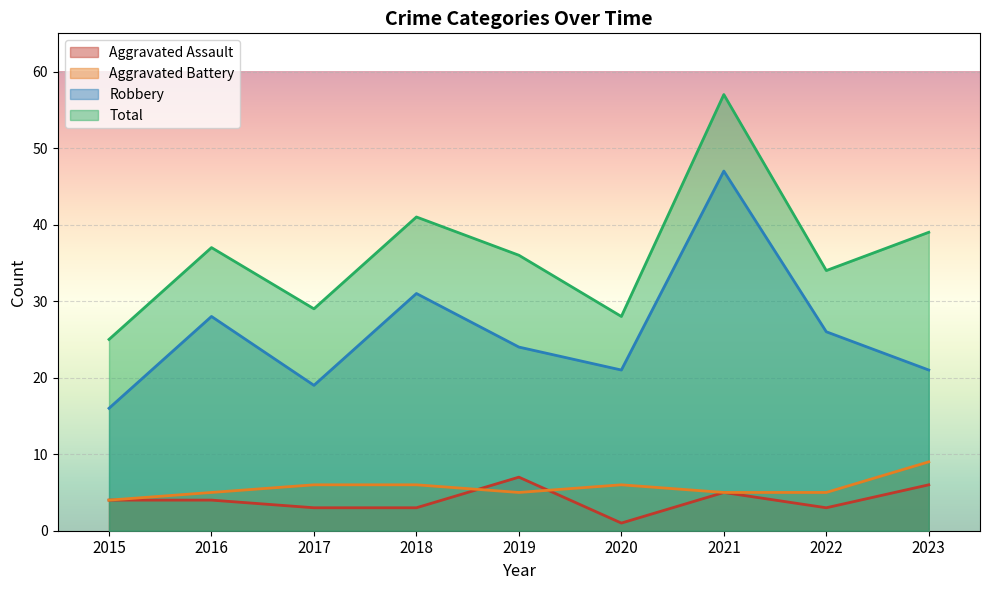

What is the sum of the Total values at 2022 and 2023?

73